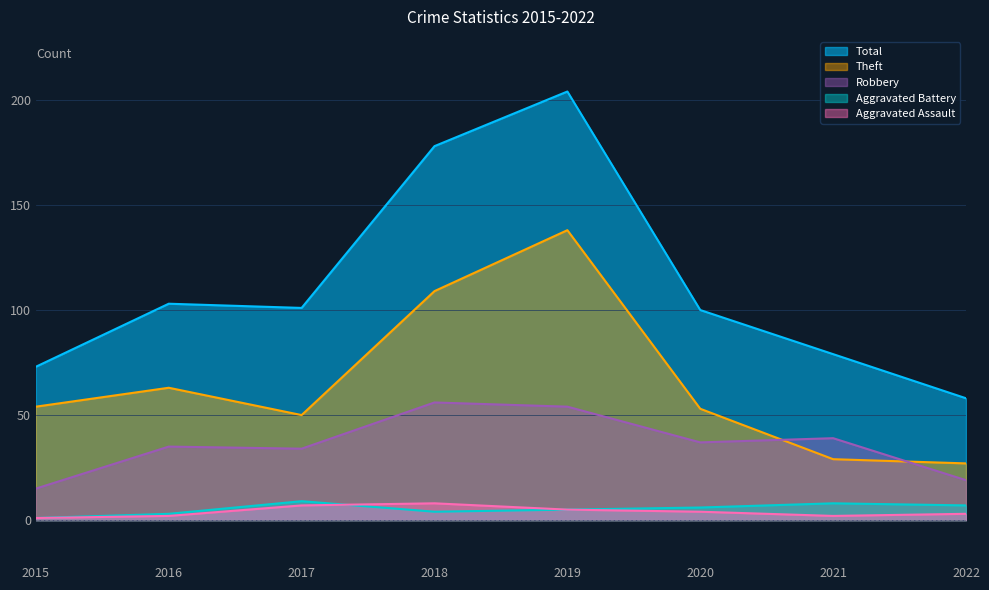

True or false: Aggravated Battery has more than 1 interior local peaks.

True